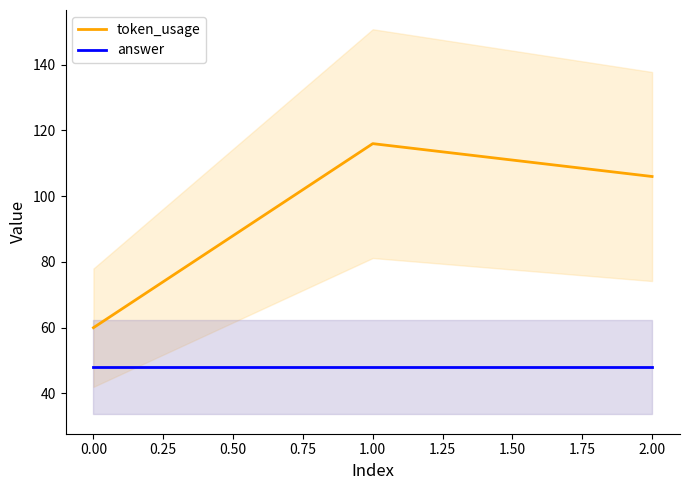

What are all the series names shown in the legend?

token_usage, answer